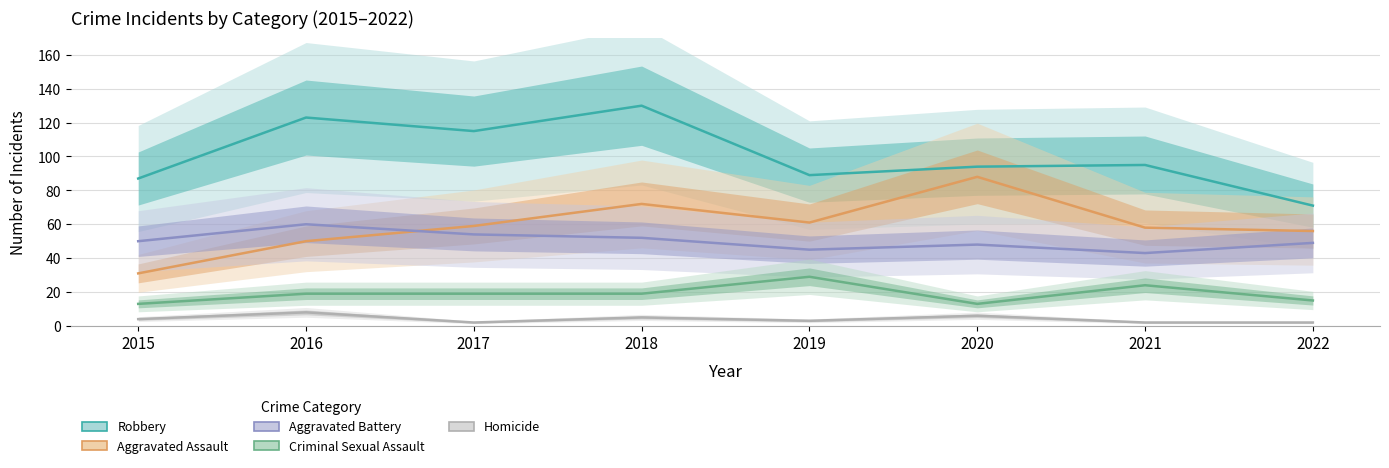

At which label does Robbery reach its minimum?

2022